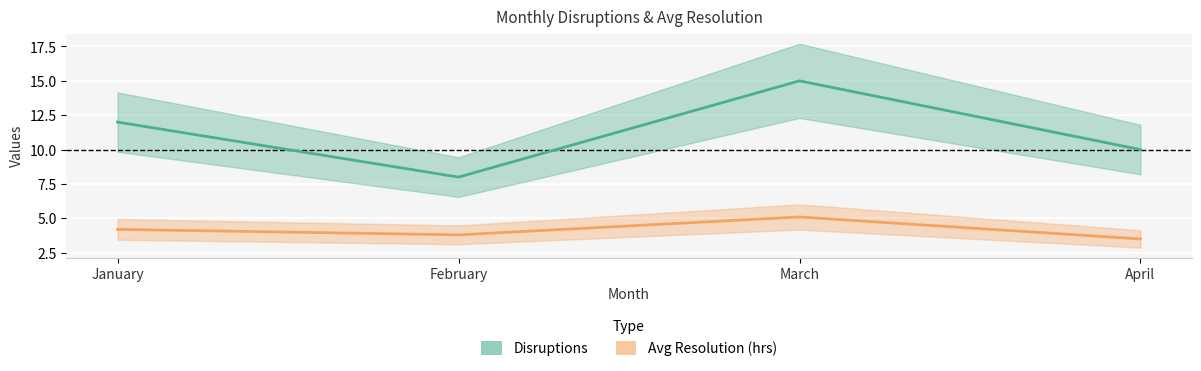

How many distinct data groups are displayed?

2